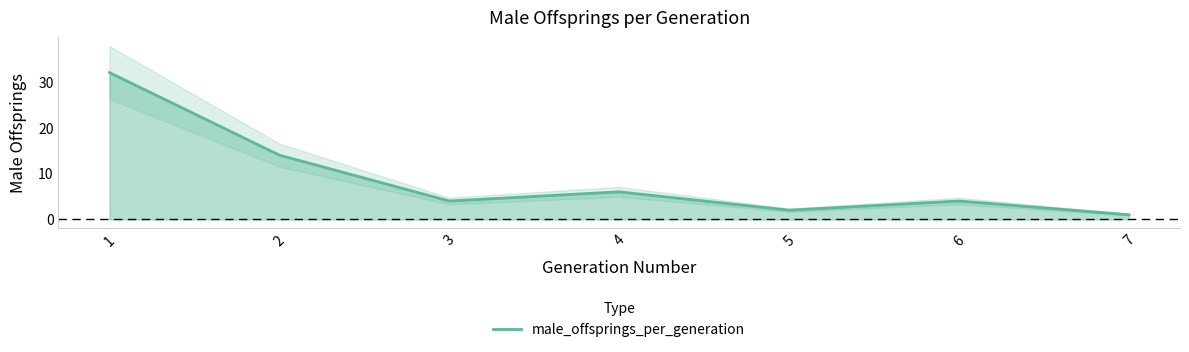

At which category does the chart reach its minimum across all series?

7